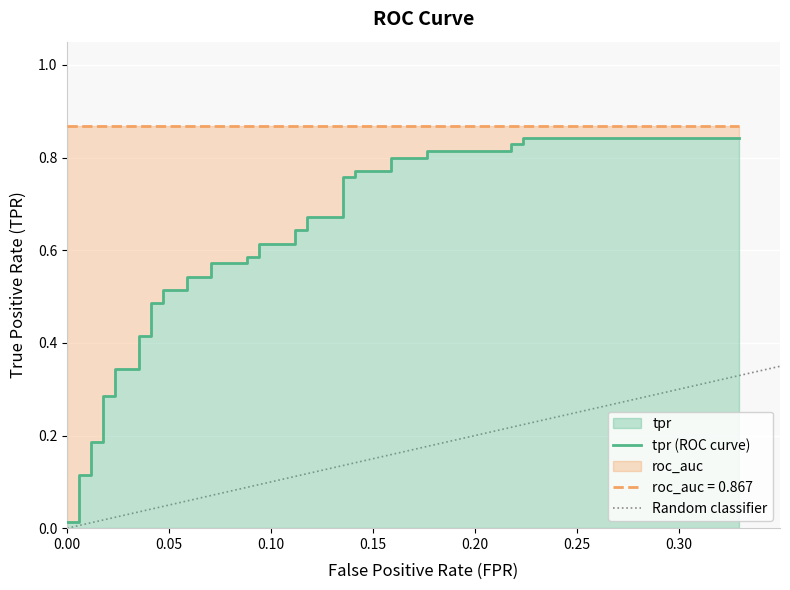

Rank the series by their maximum value, from lowest to highest.

fpr, tpr, roc_auc